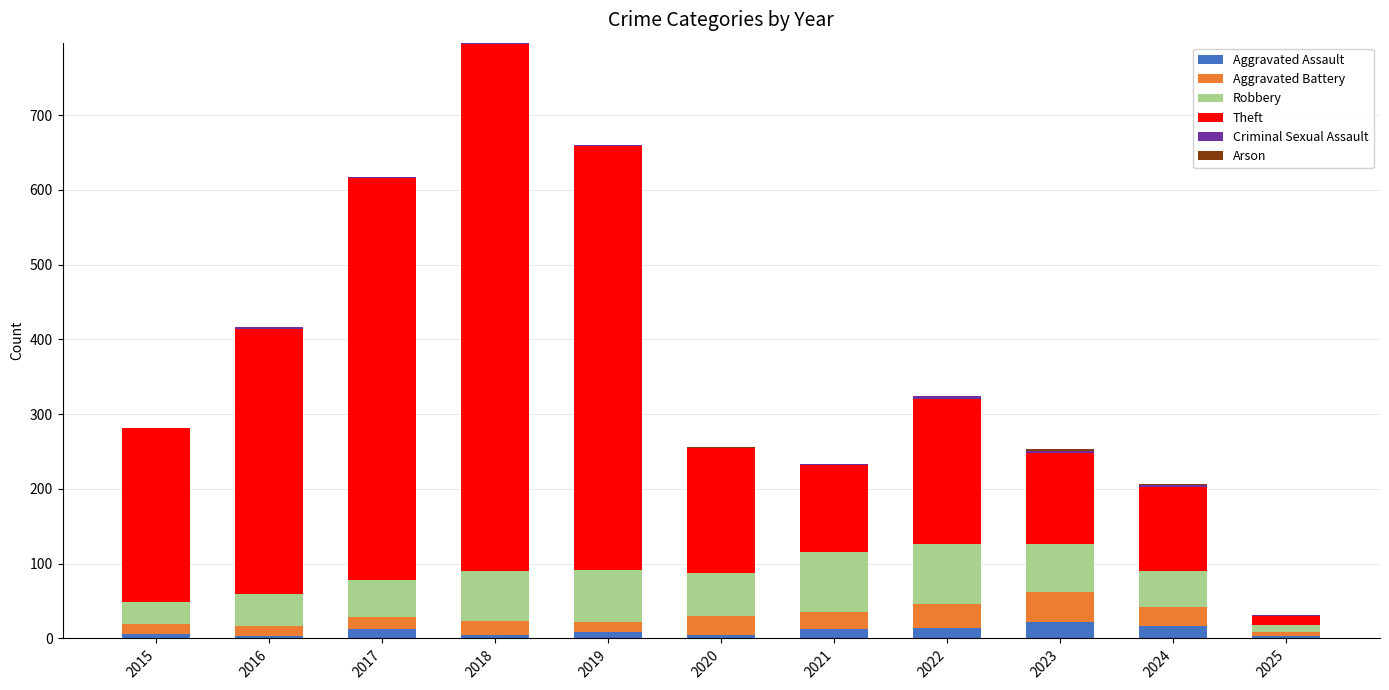

What is the maximum value for Aggravated Assault?

22